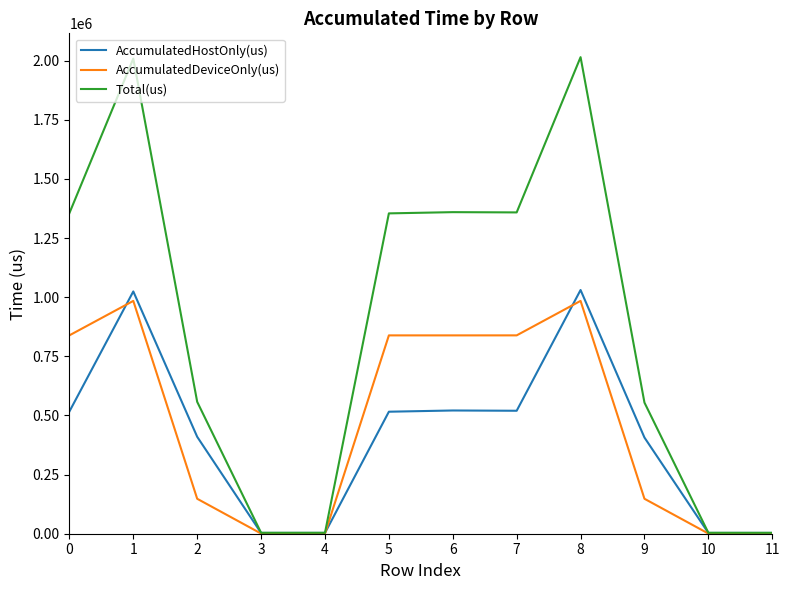

The AccumulatedDeviceOnly(us) series shows 838743.4 at 0. True or false?

True